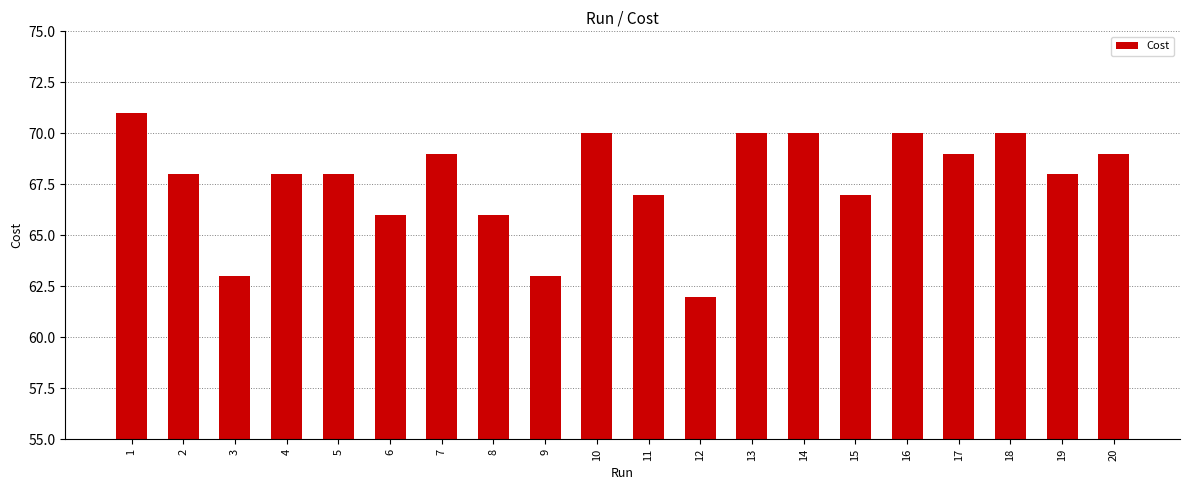

Count the values in the range 67 to 70.

14